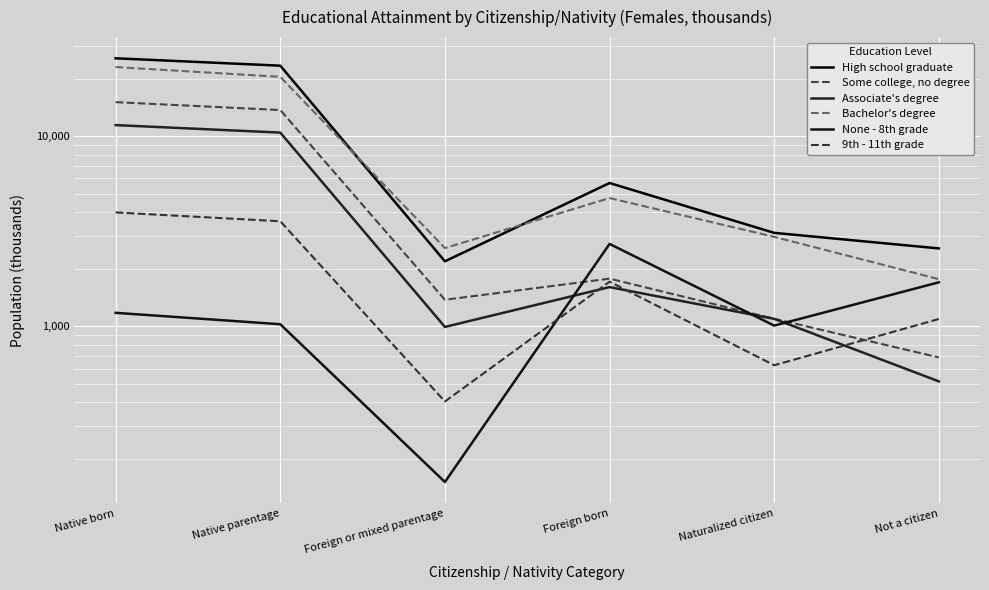

Reading left to right, list all the values displayed in this chart.

High school graduate: 25706	23506	2200	5677	3105	2572
Some college, no degree: 15117	13736	1381	1784	1097	687
Associate's degree: 11448	10454	994	1610	1096	514
Bachelor's degree: 23121	20540	2582	4732	2958	1773
None - 8th grade: 1179	1027	152	2716	1010	1706
9th - 11th grade: 3976	3573	403	1719	625	1094